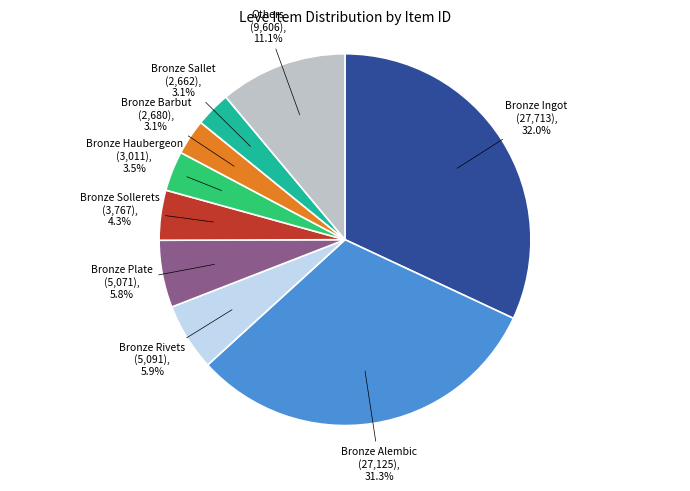

Does any single category account for the majority?

No